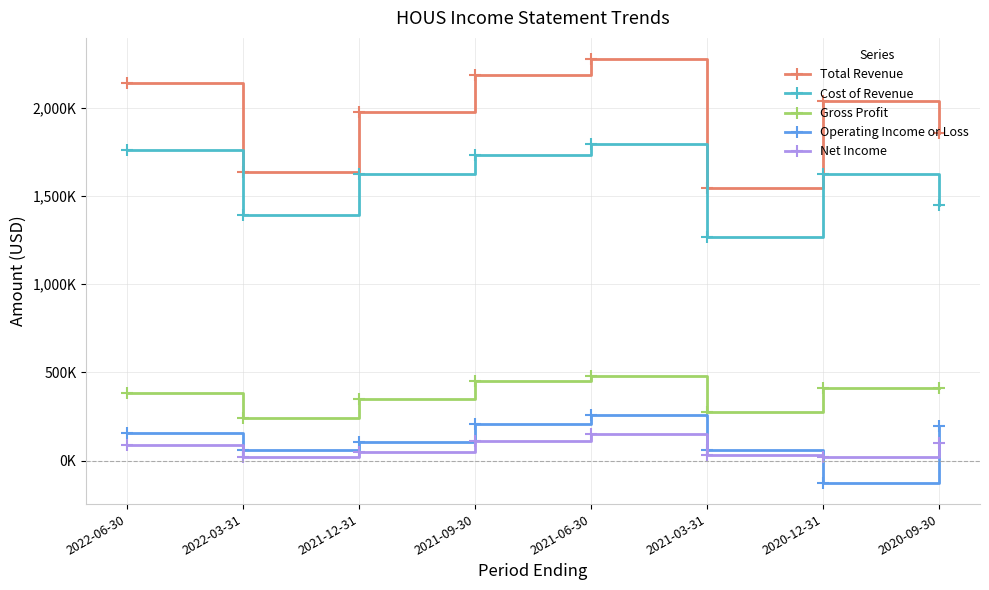

Does the chart display data point markers on the line(s)?

Yes